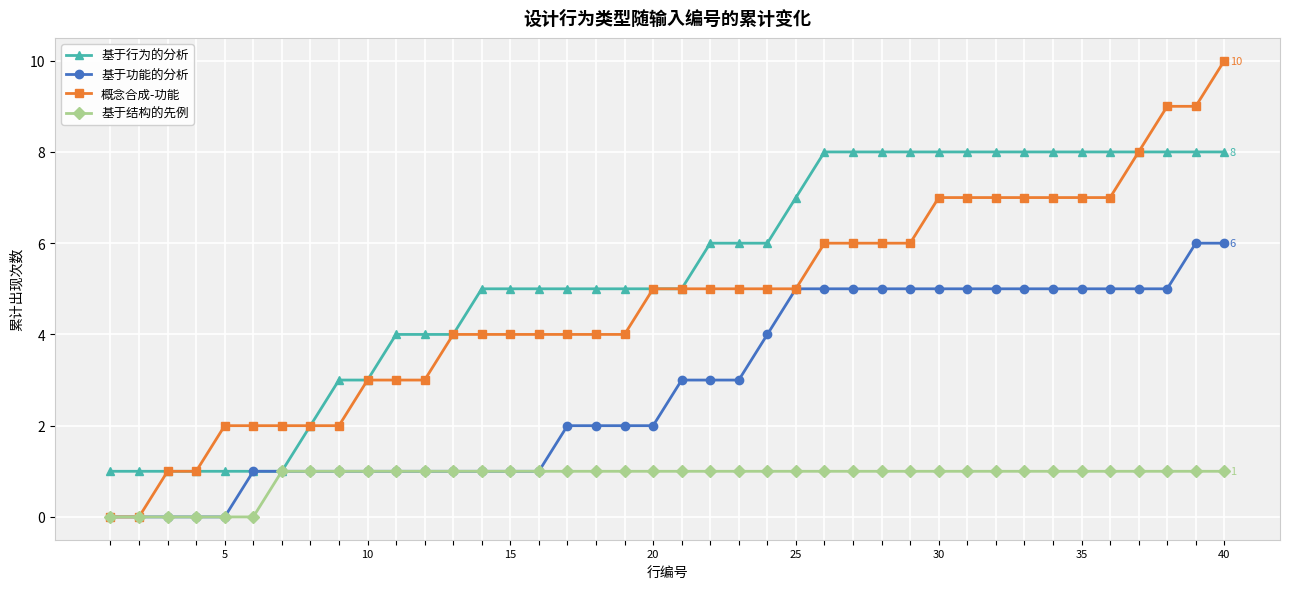

List the series in order of their peak value, lowest first.

基于结构的先例, 基于功能的分析, 基于行为的分析, 概念合成-功能